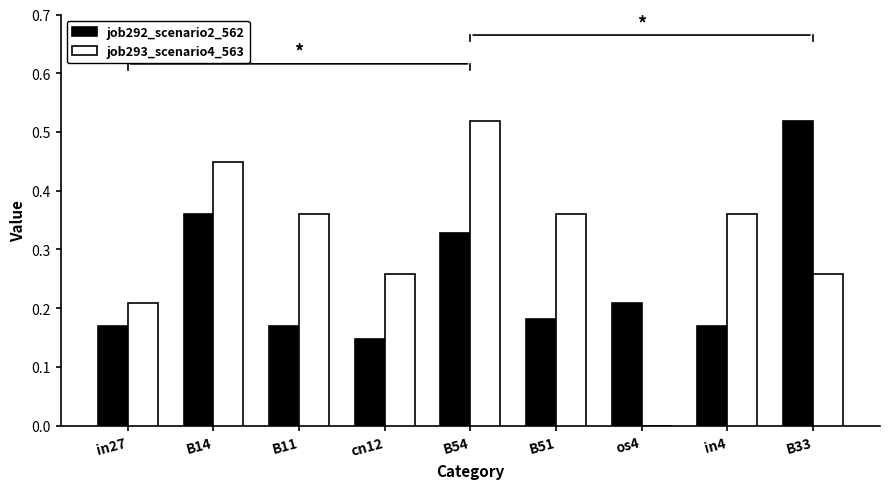

How many categories are shown in the chart?

9